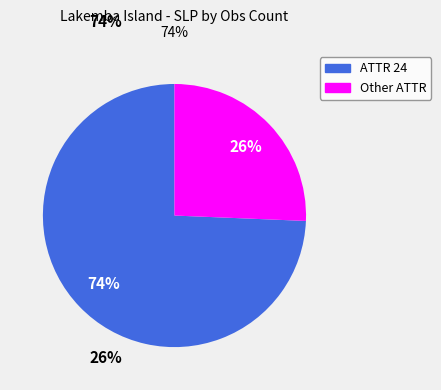

How many segments does this pie chart have?

2